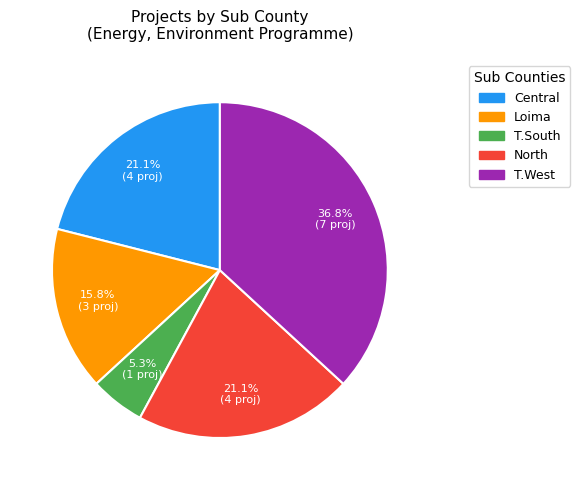

Is there a majority slice in this chart?

No